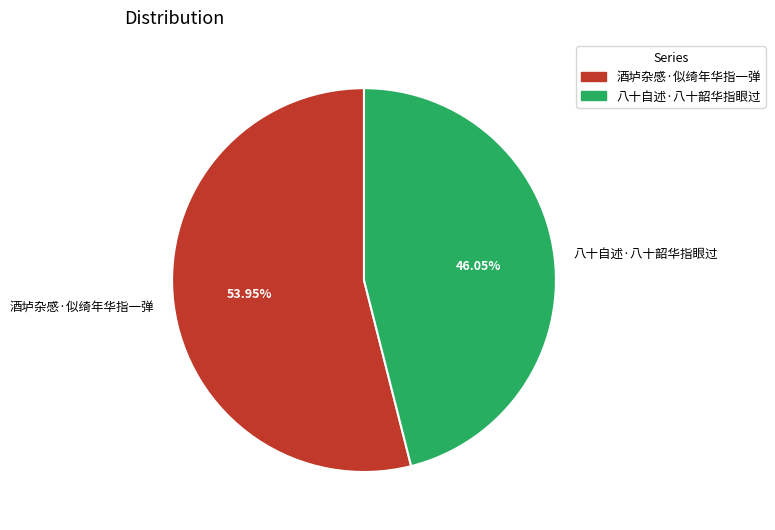

To the nearest percent, what is the difference between the largest and smallest slice percentages?

8%